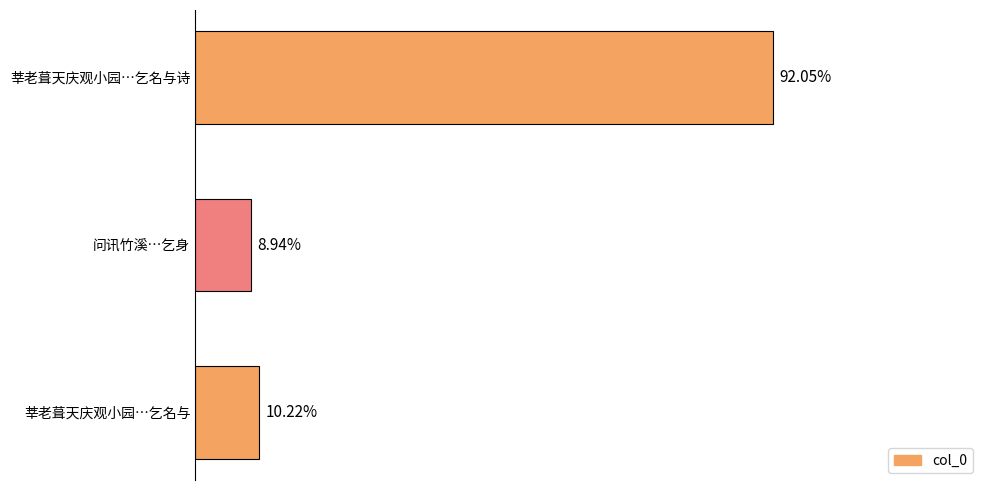

Does the chart contain any negative values?

No